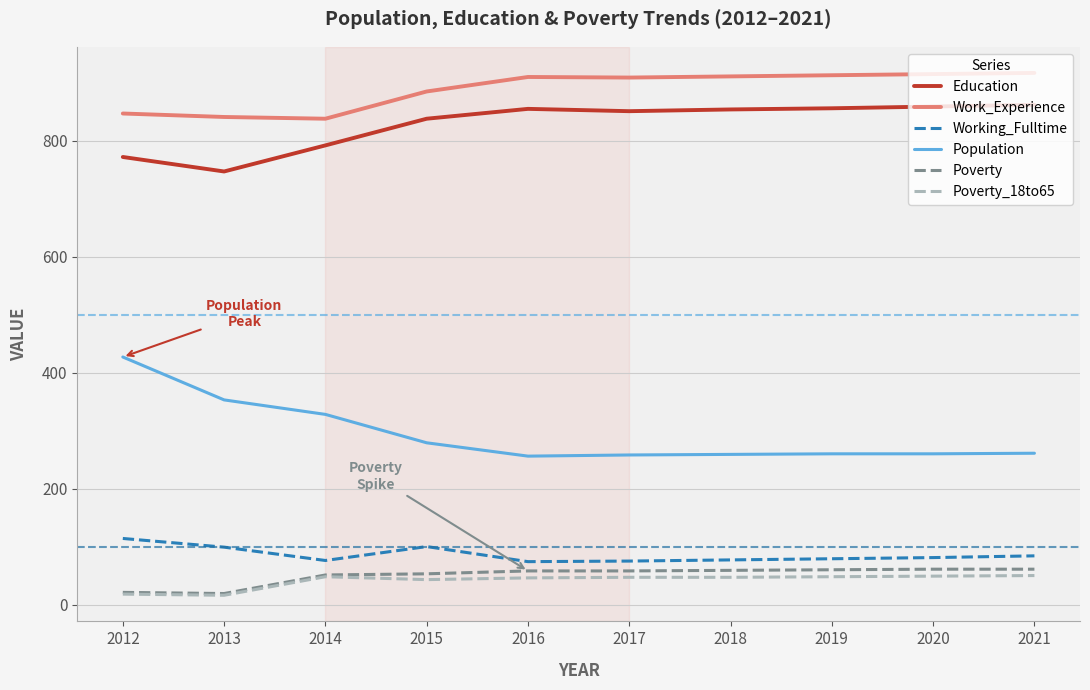

What is the lowest value of the Population series?

256